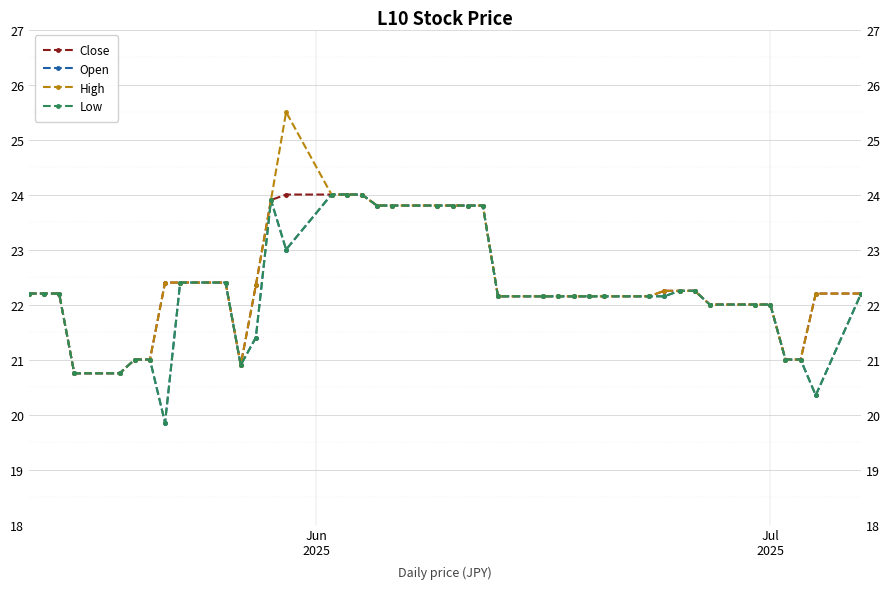

True or false: Low and High cross at least once.

False